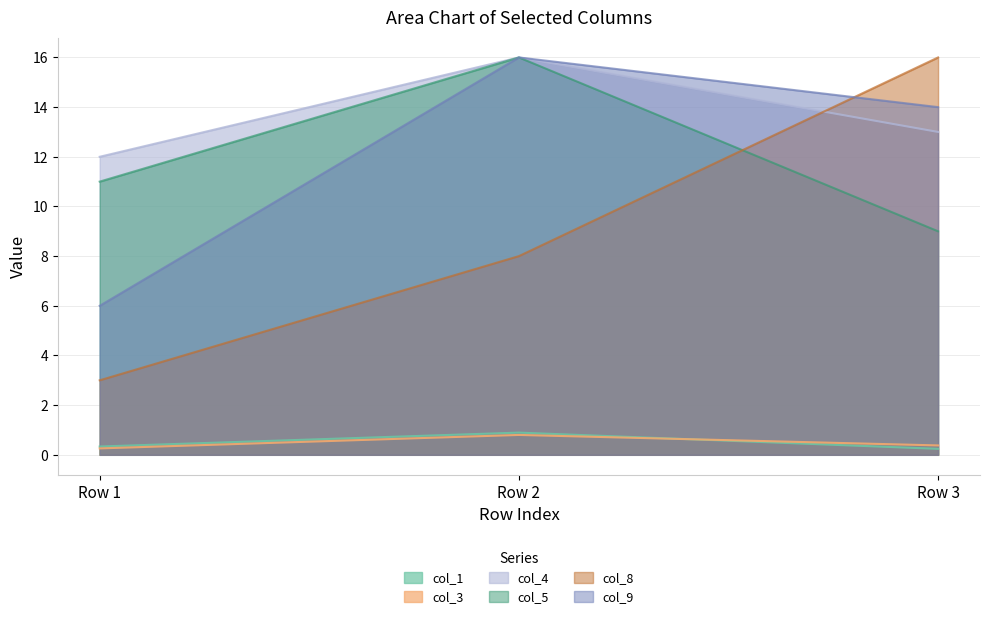

What is the value of the col_3 point at the 1st from the left?

0.3